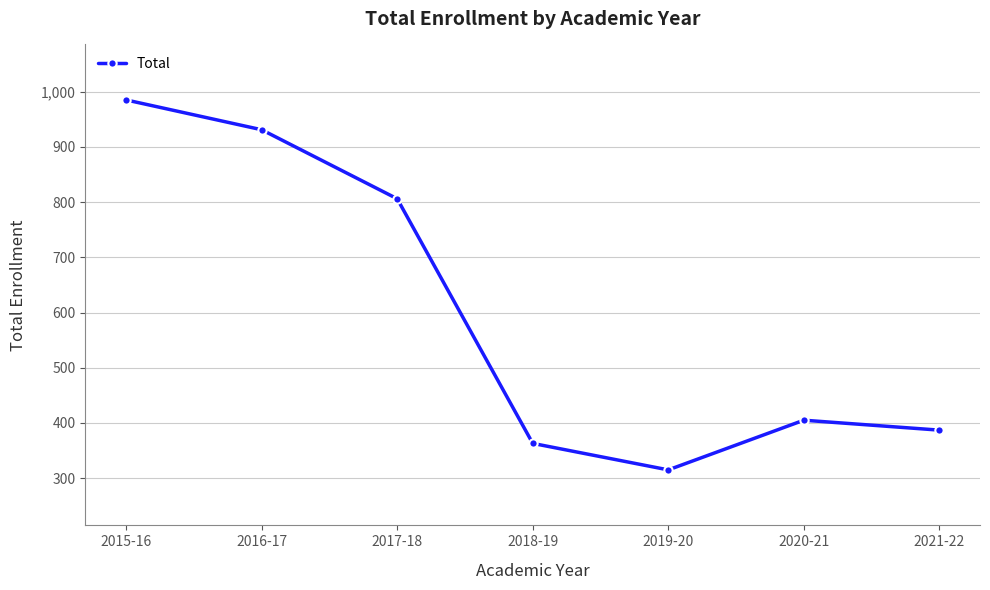

Reading right to left, extract all data points from this chart.

387	405	315	363	806	931	985